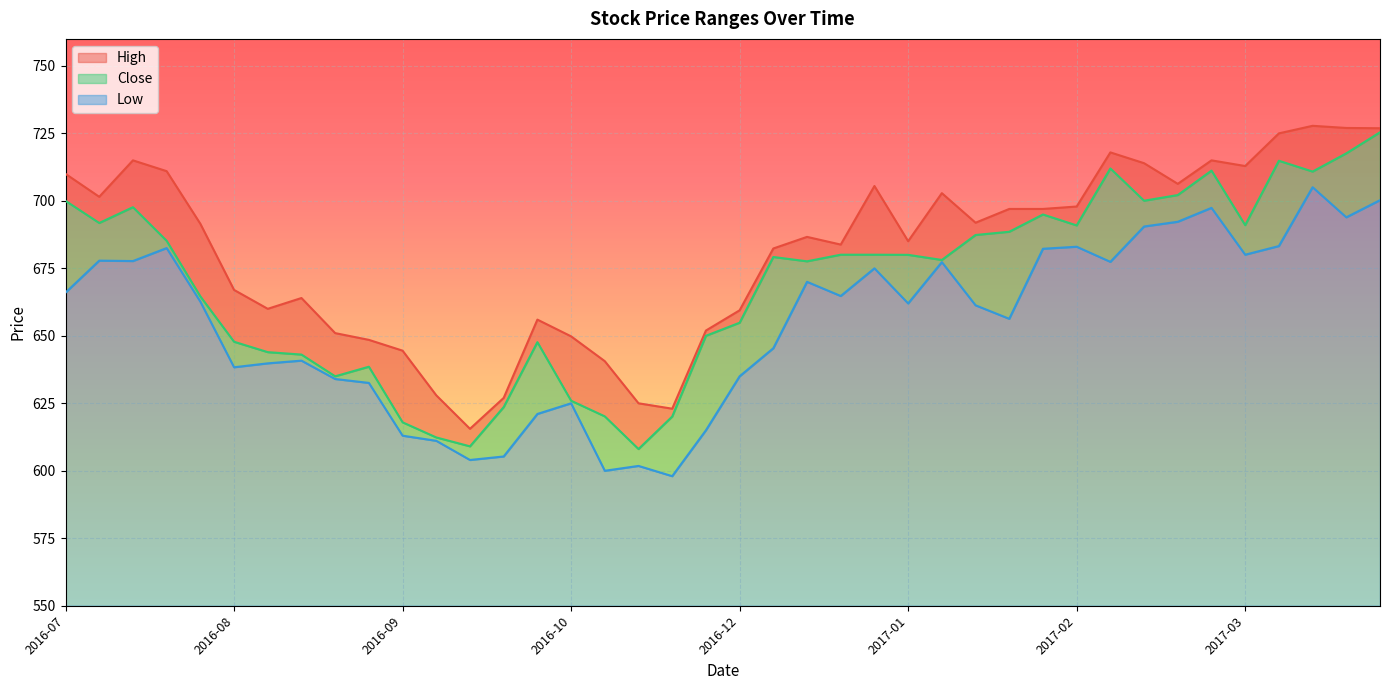

Reading left to right, what are all the values shown in this chart?

High: 710.0	701.5	715.0	711.0	691.5	667.0	660.0	664.0	651.0	648.5	644.5	628.0	615.5	627.0	656.0	649.8	640.6	625.0	623.0	652.0	659.5	682.4	686.6	683.8	705.5	685.0	702.9	691.9	697.0	697.0	697.9	718.0	714.0	706.3	715.0	712.9	725.0	727.8	727.0	726.9
Close: 700.0	691.8	697.6	685.2	664.6	647.8	644.0	643.0	635.0	638.5	618.0	612.4	609.0	623.6	647.6	626.0	620.1	608.0	620.1	650.0	654.9	679.2	677.6	680.0	680.0	680.0	678.1	687.4	688.5	695.0	690.9	712.0	700.0	702.1	711.2	691.0	714.9	710.9	717.6	725.4
Low: 666.0	677.9	677.7	682.5	662.6	638.4	639.8	640.8	634.0	632.5	613.0	611.1	604.0	605.3	621.0	625.0	600.0	601.8	598.0	615.0	635.0	645.4	670.0	664.8	675.0	662.0	677.3	661.3	656.3	682.2	683.0	677.4	690.5	692.2	697.4	680.0	683.2	705.0	693.9	700.2